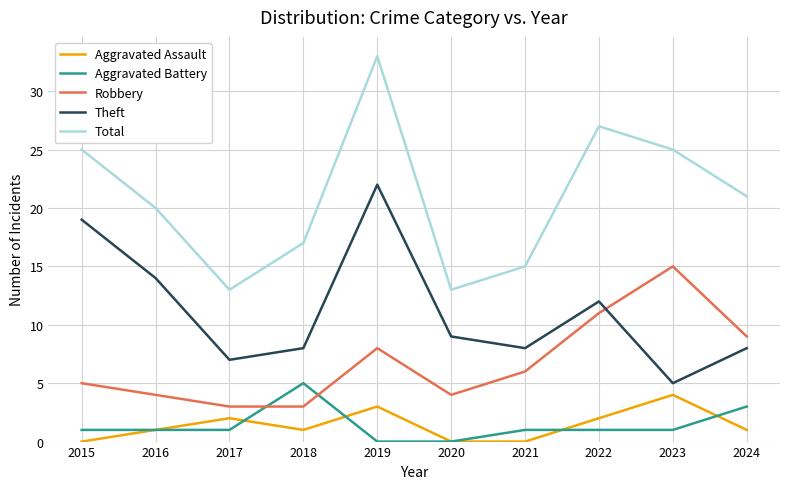

What is the greatest value displayed?

33